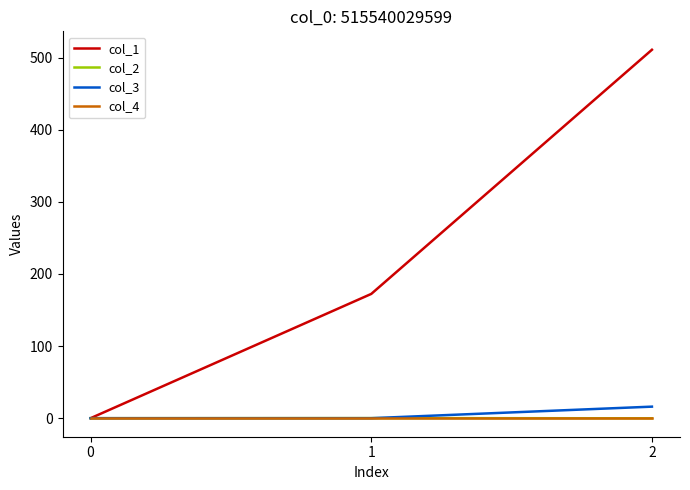

Rank the categories by col_1 value from highest to lowest.

2, 1, 0